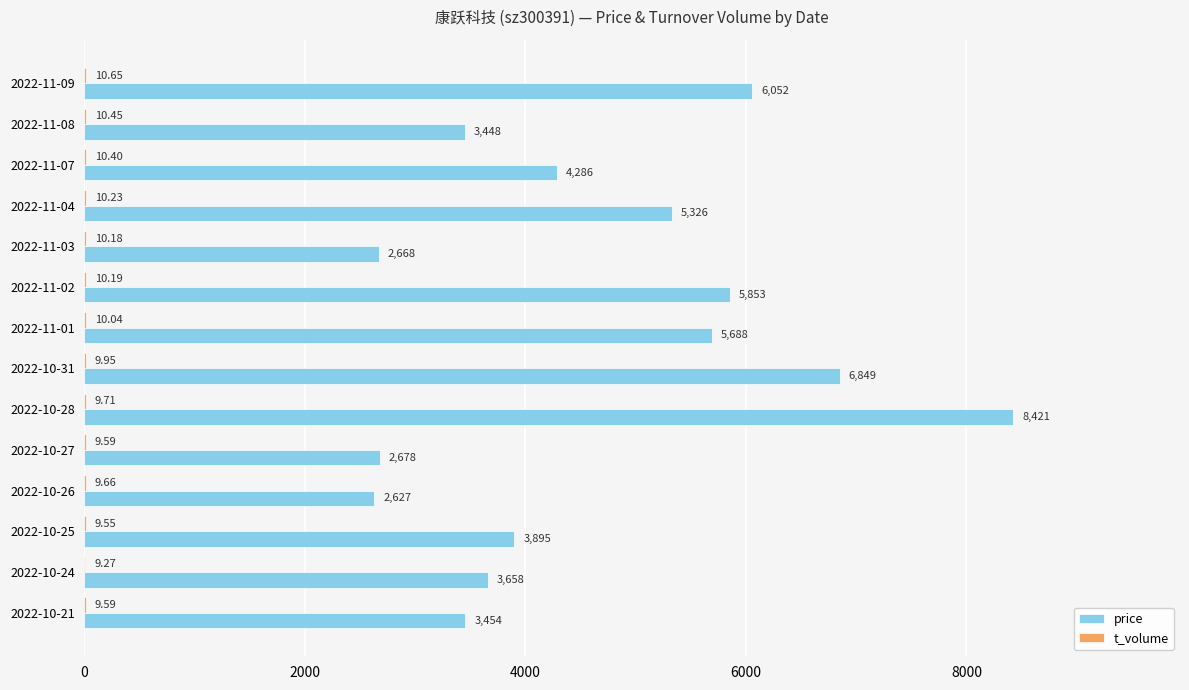

Between 2022-11-07 and 2022-11-04, which series saw the biggest shift?

price